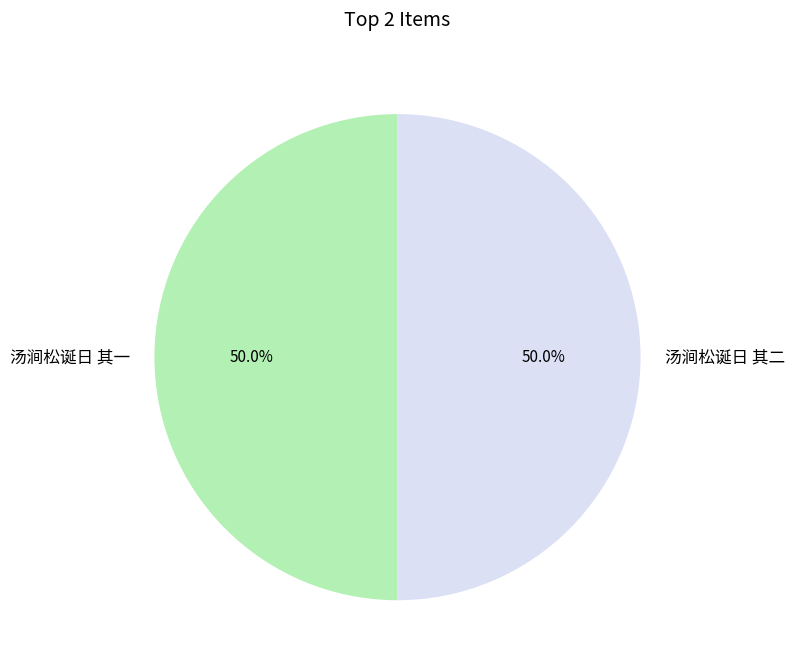

What is the ratio of the value at 汤涧松诞日 其一 to the value at 汤涧松诞日 其二?

1.0